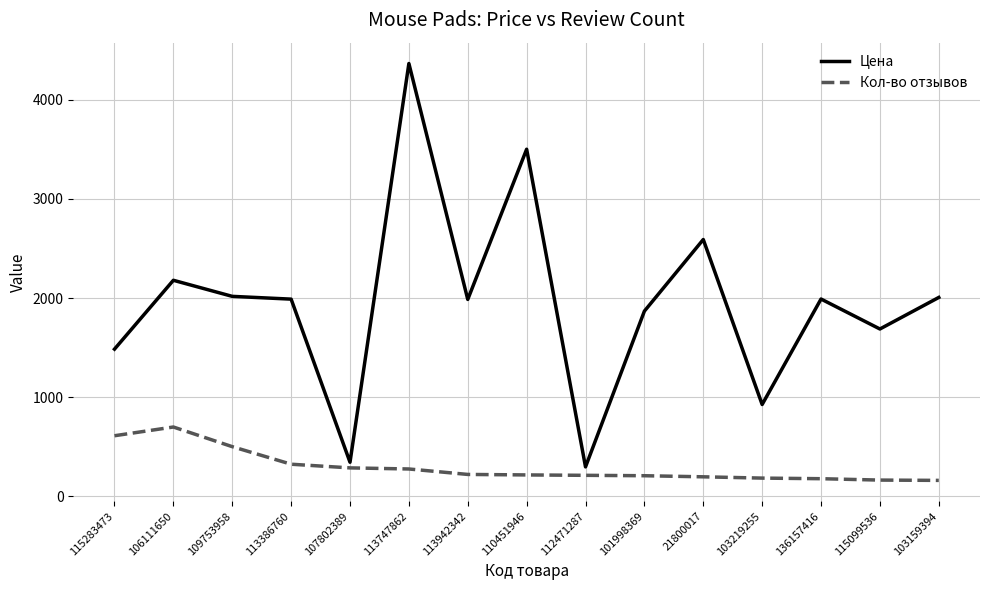

What is the difference between the highest and lowest values at 115099536?

1523